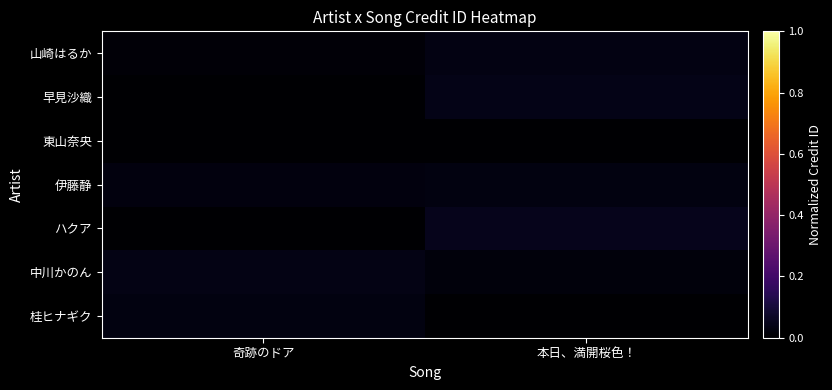

Which has a higher value, 本日、満開桜色！ or 奇跡のドア?

奇跡のドア